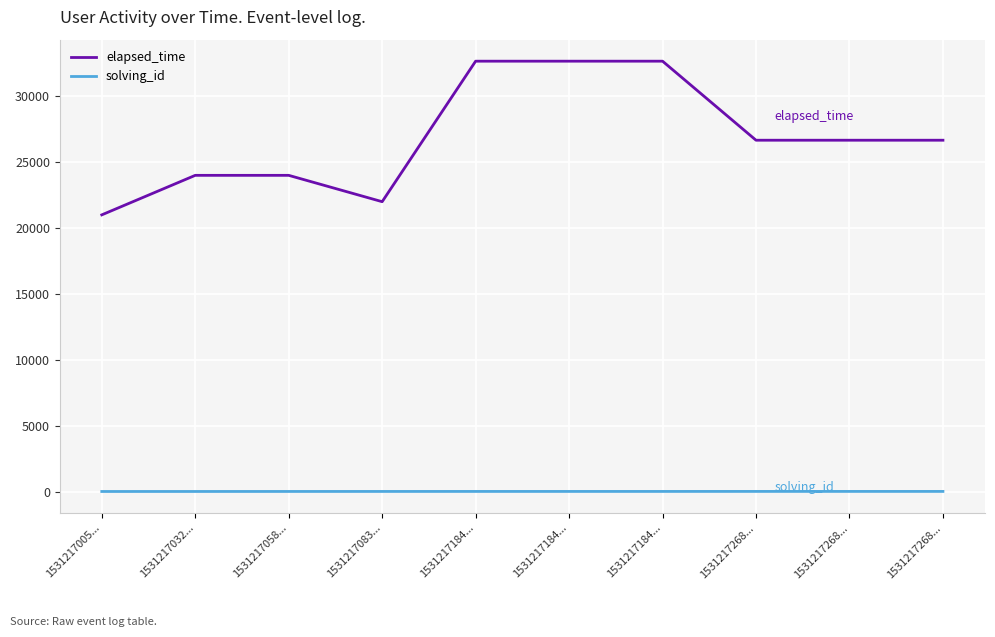

At 1531217058..., list the series in order from smallest to largest.

solving_id, elapsed_time